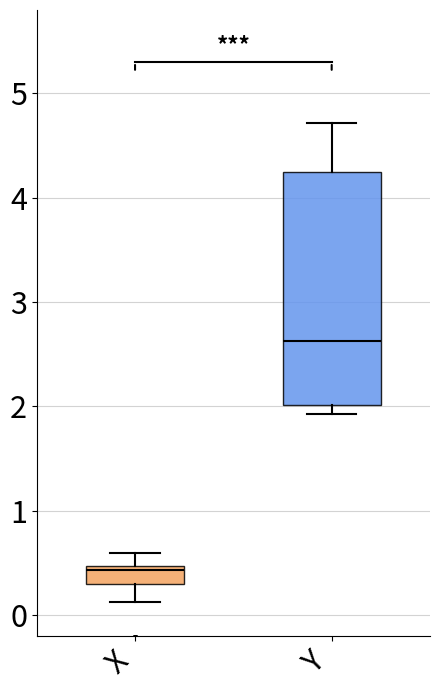

Comparing the boxes themselves (not the whiskers), which one is the tallest?

Y